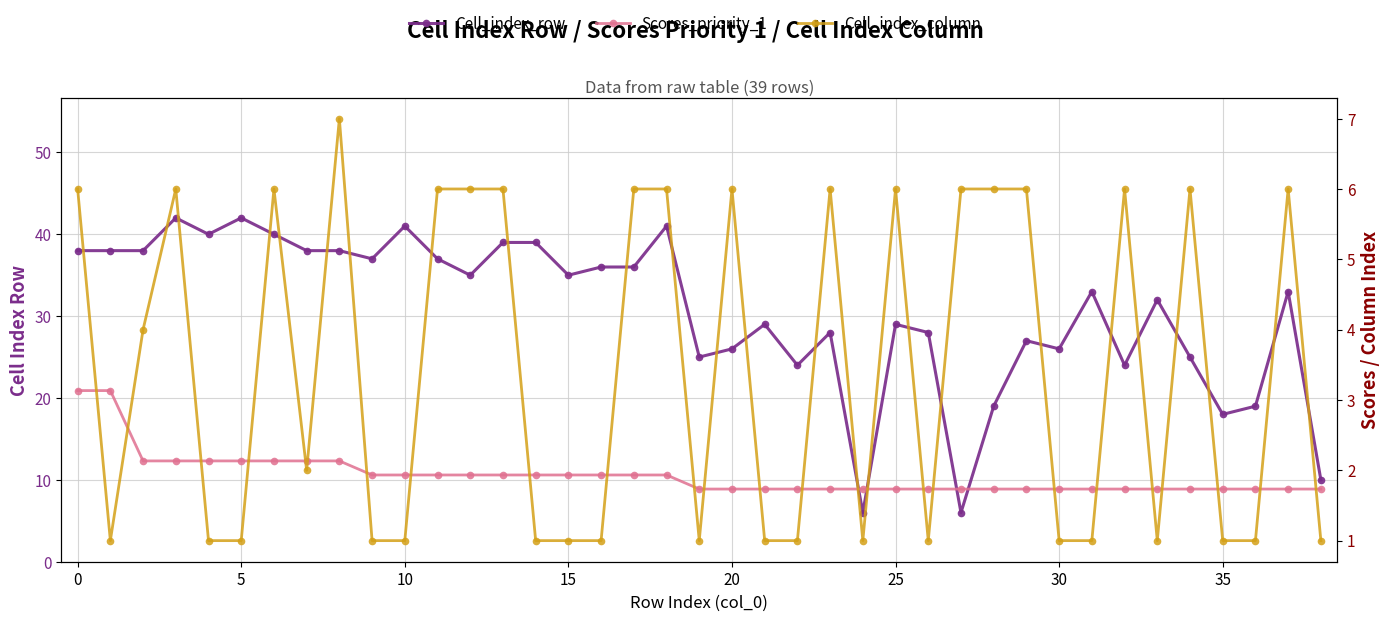

What is the sum of all Scores_priority_1 values?

75.2